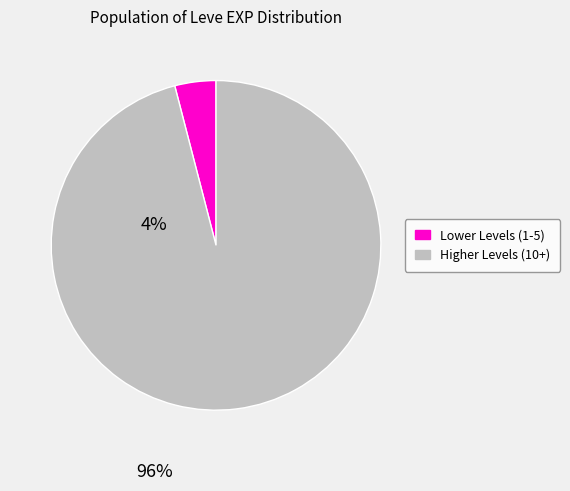

How many segments does this pie chart have?

2